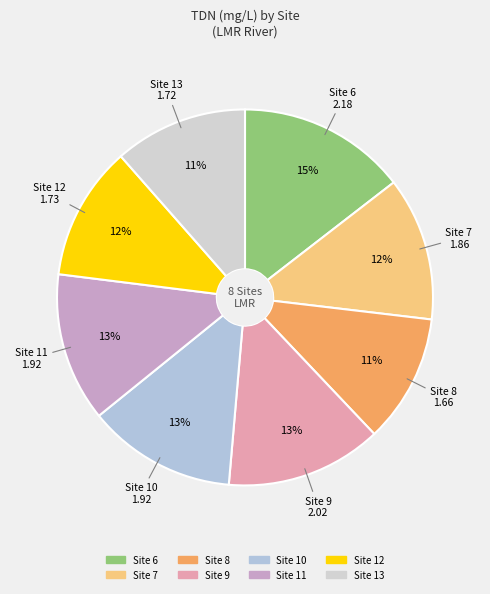

Which has a higher value, Site 6 or Site 12?

Site 6